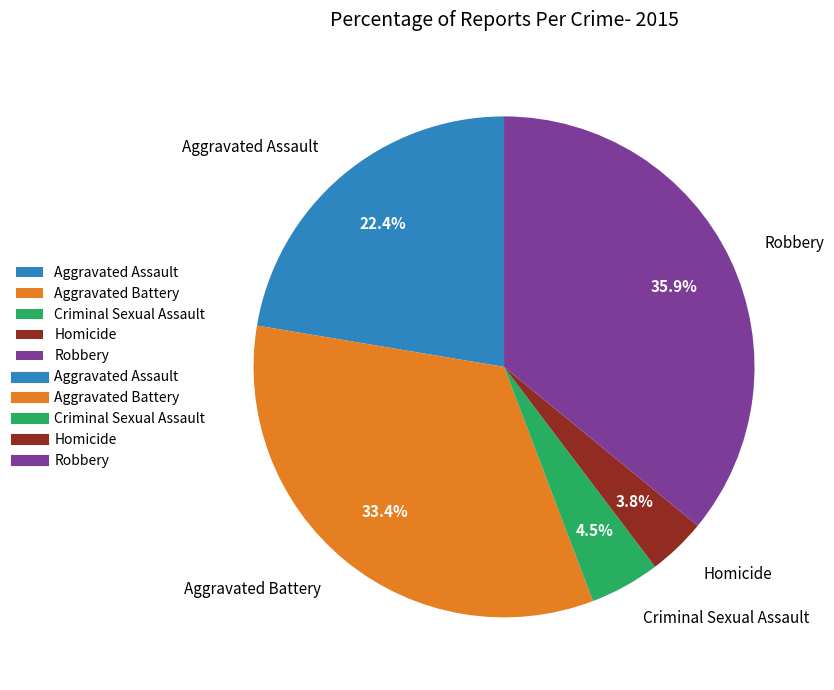

Do Homicide and Aggravated Assault together represent more than half of the pie?

No